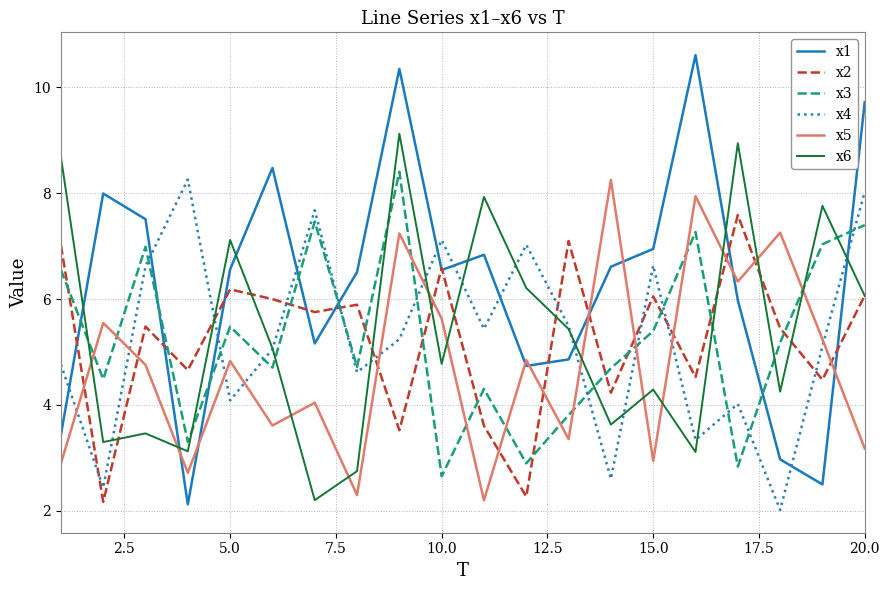

Does the chart have visible grid lines?

Yes